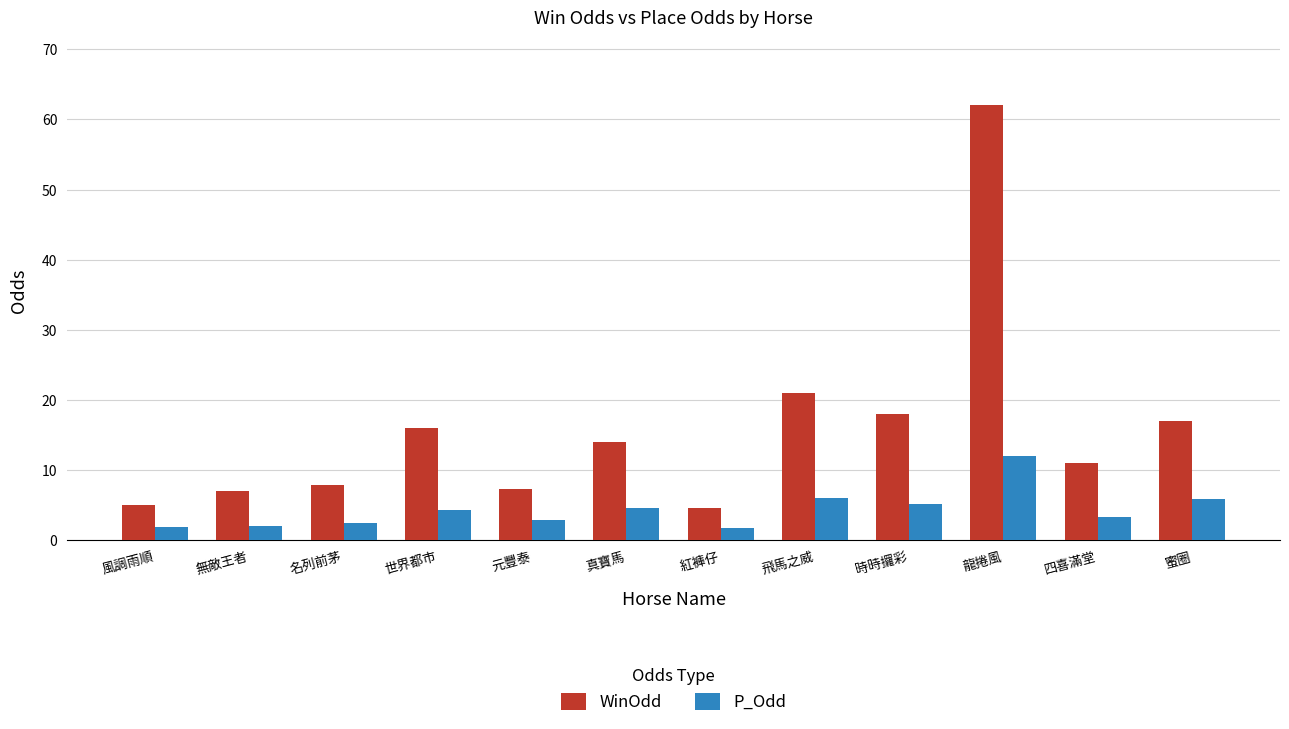

Where is WinOdd nearest to the value 33?

飛馬之威